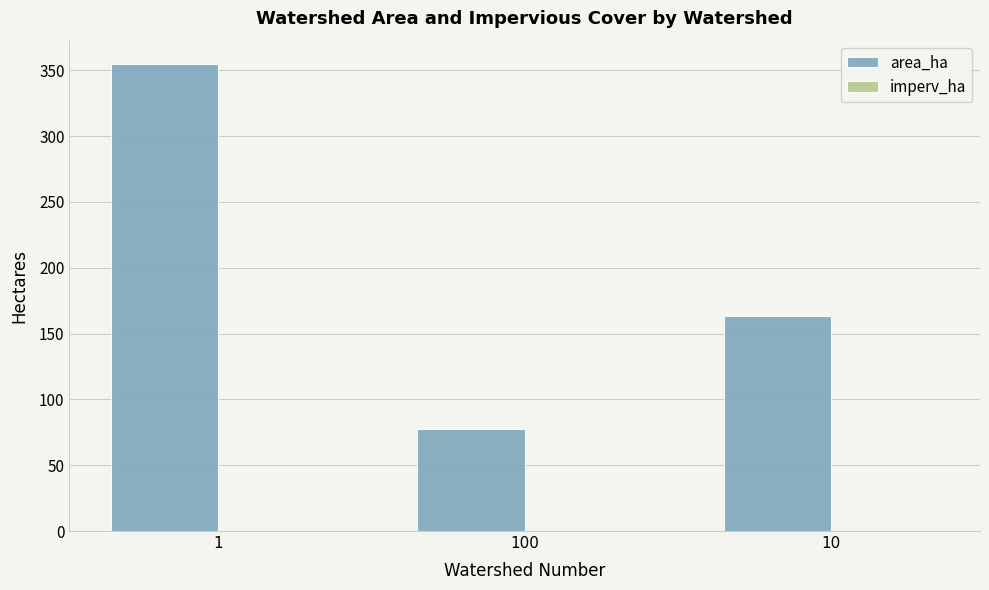

The value of area_ha at 1 is 233.2. True or false?

False